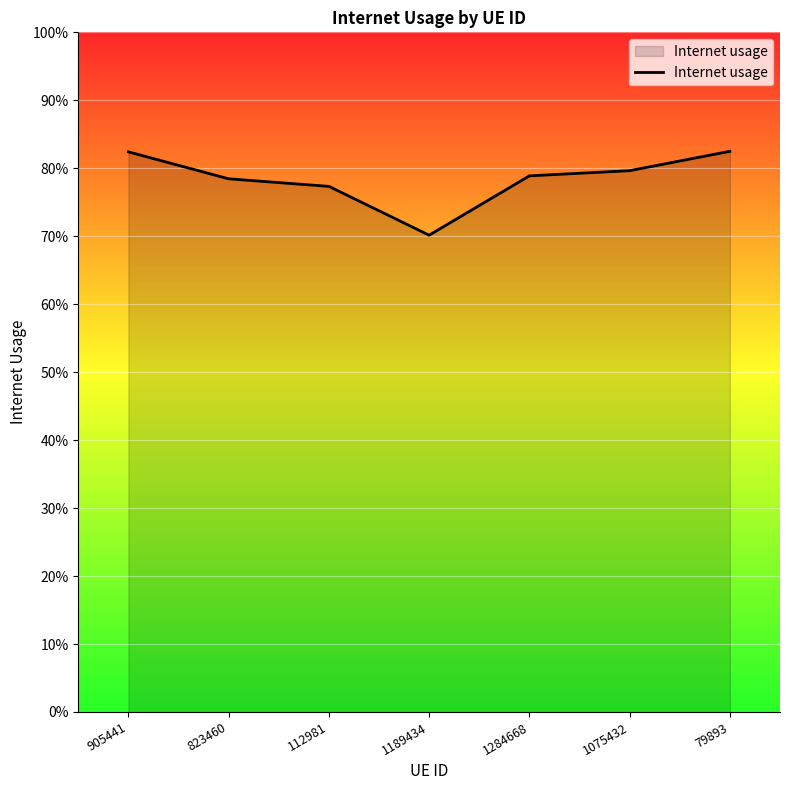

What is the change in value from 112981 to 1189434?

-0.1